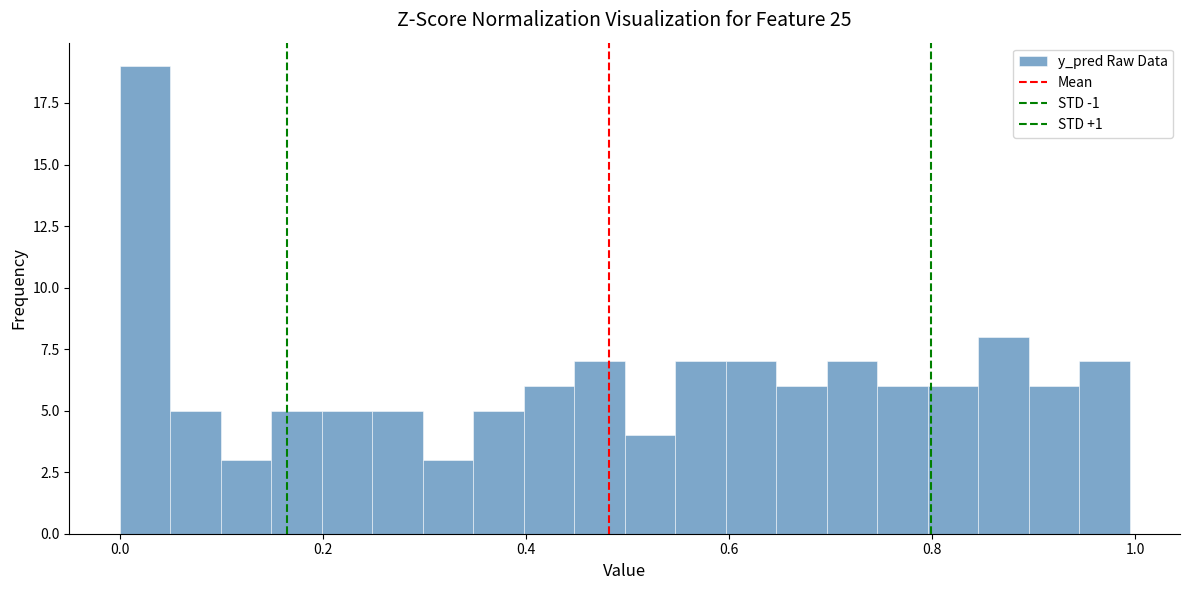

Around what value on the x-axis is the tallest bar? Give the approximate position of its centre, as read against the axis.

0.02